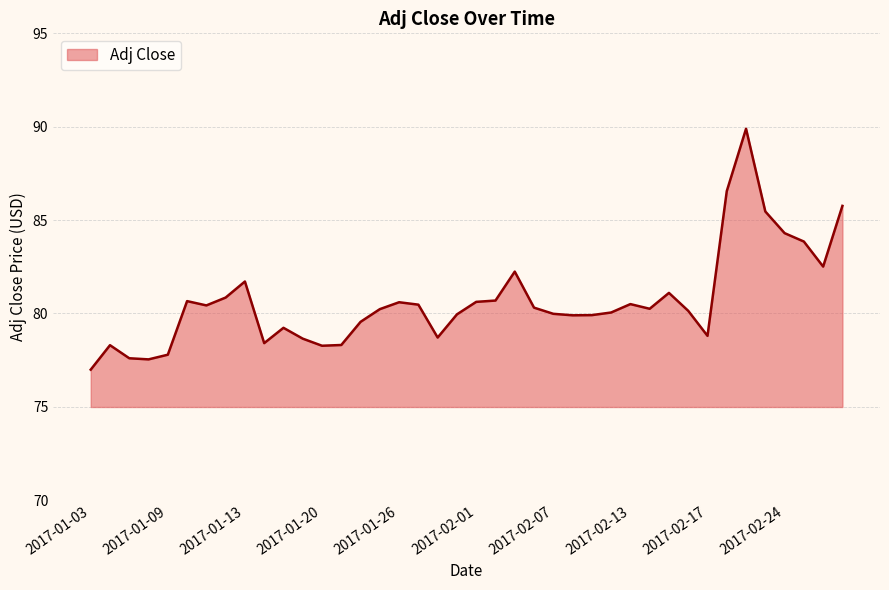

What is the greatest value displayed?

89.9